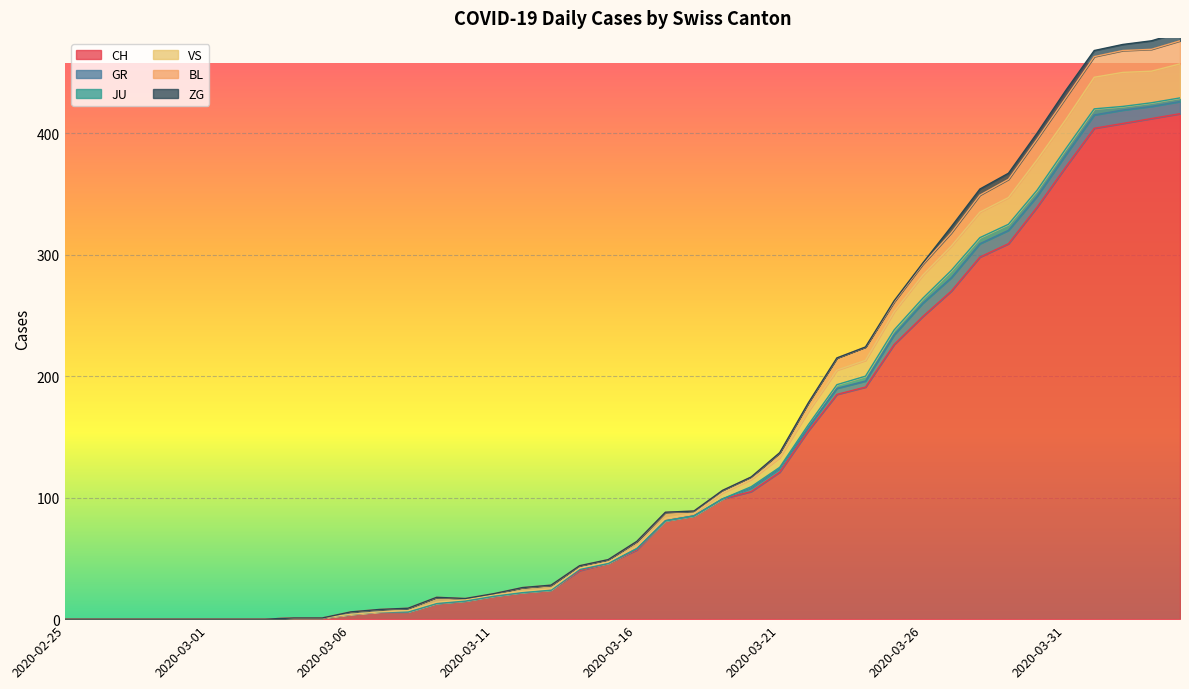

Reading right to left, extract all data points from this chart.

CH: 2020-04-04=416	2020-04-03=412	2020-04-02=408	2020-04-01=404	2020-03-31=372	2020-03-30=339	2020-03-29=309	2020-03-28=298	2020-03-27=270	2020-03-26=249	2020-03-25=226	2020-03-24=191	2020-03-23=185	2020-03-22=155	2020-03-21=121	2020-03-20=105	2020-03-19=99	2020-03-18=85	2020-03-17=81	2020-03-16=57	2020-03-15=46	2020-03-14=40	2020-03-13=24	2020-03-12=22	2020-03-11=19	2020-03-10=15	2020-03-09=13	2020-03-08=6	2020-03-07=6	2020-03-06=4	2020-03-05=1	2020-03-04=1	2020-03-03=0	2020-03-02=0	2020-03-01=0	2020-02-29=0	2020-02-28=0	2020-02-27=0	2020-02-26=0	2020-02-25=0
GR: 2020-04-04=10	2020-04-03=10	2020-04-02=11	2020-04-01=11	2020-03-31=10	2020-03-30=9	2020-03-29=11	2020-03-28=11	2020-03-27=11	2020-03-26=11	2020-03-25=8	2020-03-24=5	2020-03-23=5	2020-03-22=3	2020-03-21=3	2020-03-20=3	2020-03-19=0	2020-03-18=0	2020-03-17=0	2020-03-16=1	2020-03-15=0	2020-03-14=1	2020-03-13=0	2020-03-12=0	2020-03-11=0	2020-03-10=0	2020-03-09=0	2020-03-08=0	2020-03-07=0	2020-03-06=0	2020-03-05=0	2020-03-04=0	2020-03-03=0	2020-03-02=0	2020-03-01=0	2020-02-29=0	2020-02-28=0	2020-02-27=0	2020-02-26=0	2020-02-25=0
JU: 2020-04-04=3	2020-04-03=3	2020-04-02=3	2020-04-01=5	2020-03-31=5	2020-03-30=5	2020-03-29=5	2020-03-28=5	2020-03-27=6	2020-03-26=4	2020-03-25=4	2020-03-24=4	2020-03-23=3	2020-03-22=2	2020-03-21=1	2020-03-20=1	2020-03-19=0	2020-03-18=0	2020-03-17=0	2020-03-16=0	2020-03-15=0	2020-03-14=0	2020-03-13=0	2020-03-12=0	2020-03-11=0	2020-03-10=0	2020-03-09=0	2020-03-08=0	2020-03-07=0	2020-03-06=0	2020-03-05=0	2020-03-04=0	2020-03-03=0	2020-03-02=0	2020-03-01=0	2020-02-29=0	2020-02-28=0	2020-02-27=0	2020-02-26=0	2020-02-25=0
VS: 2020-04-04=28	2020-04-03=26	2020-04-02=28	2020-04-01=26	2020-03-31=24	2020-03-30=25	2020-03-29=22	2020-03-28=21	2020-03-27=20	2020-03-26=19	2020-03-25=15	2020-03-24=13	2020-03-23=12	2020-03-22=11	2020-03-21=8	2020-03-20=6	2020-03-19=5	2020-03-18=2	2020-03-17=2	2020-03-16=2	2020-03-15=1	2020-03-14=1	2020-03-13=1	2020-03-12=1	2020-03-11=1	2020-03-10=1	2020-03-09=1	2020-03-08=1	2020-03-07=0	2020-03-06=0	2020-03-05=0	2020-03-04=0	2020-03-03=0	2020-03-02=0	2020-03-01=0	2020-02-29=0	2020-02-28=0	2020-02-27=0	2020-02-26=0	2020-02-25=0
BL: 2020-04-04=19	2020-04-03=18	2020-04-02=18	2020-04-01=17	2020-03-31=18	2020-03-30=17	2020-03-29=15	2020-03-28=14	2020-03-27=11	2020-03-26=9	2020-03-25=8	2020-03-24=11	2020-03-23=10	2020-03-22=7	2020-03-21=4	2020-03-20=2	2020-03-19=2	2020-03-18=2	2020-03-17=5	2020-03-16=4	2020-03-15=2	2020-03-14=2	2020-03-13=3	2020-03-12=3	2020-03-11=1	2020-03-10=1	2020-03-09=4	2020-03-08=2	2020-03-07=2	2020-03-06=2	2020-03-05=0	2020-03-04=0	2020-03-03=0	2020-03-02=0	2020-03-01=0	2020-02-29=0	2020-02-28=0	2020-02-27=0	2020-02-26=0	2020-02-25=0
ZG: 2020-04-04=7	2020-04-03=7	2020-04-02=5	2020-04-01=5	2020-03-31=6	2020-03-30=5	2020-03-29=5	2020-03-28=5	2020-03-27=5	2020-03-26=1	2020-03-25=1	2020-03-24=0	2020-03-23=0	2020-03-22=0	2020-03-21=0	2020-03-20=0	2020-03-19=0	2020-03-18=0	2020-03-17=0	2020-03-16=0	2020-03-15=0	2020-03-14=0	2020-03-13=0	2020-03-12=0	2020-03-11=0	2020-03-10=0	2020-03-09=0	2020-03-08=0	2020-03-07=0	2020-03-06=0	2020-03-05=0	2020-03-04=0	2020-03-03=0	2020-03-02=0	2020-03-01=0	2020-02-29=0	2020-02-28=0	2020-02-27=0	2020-02-26=0	2020-02-25=0